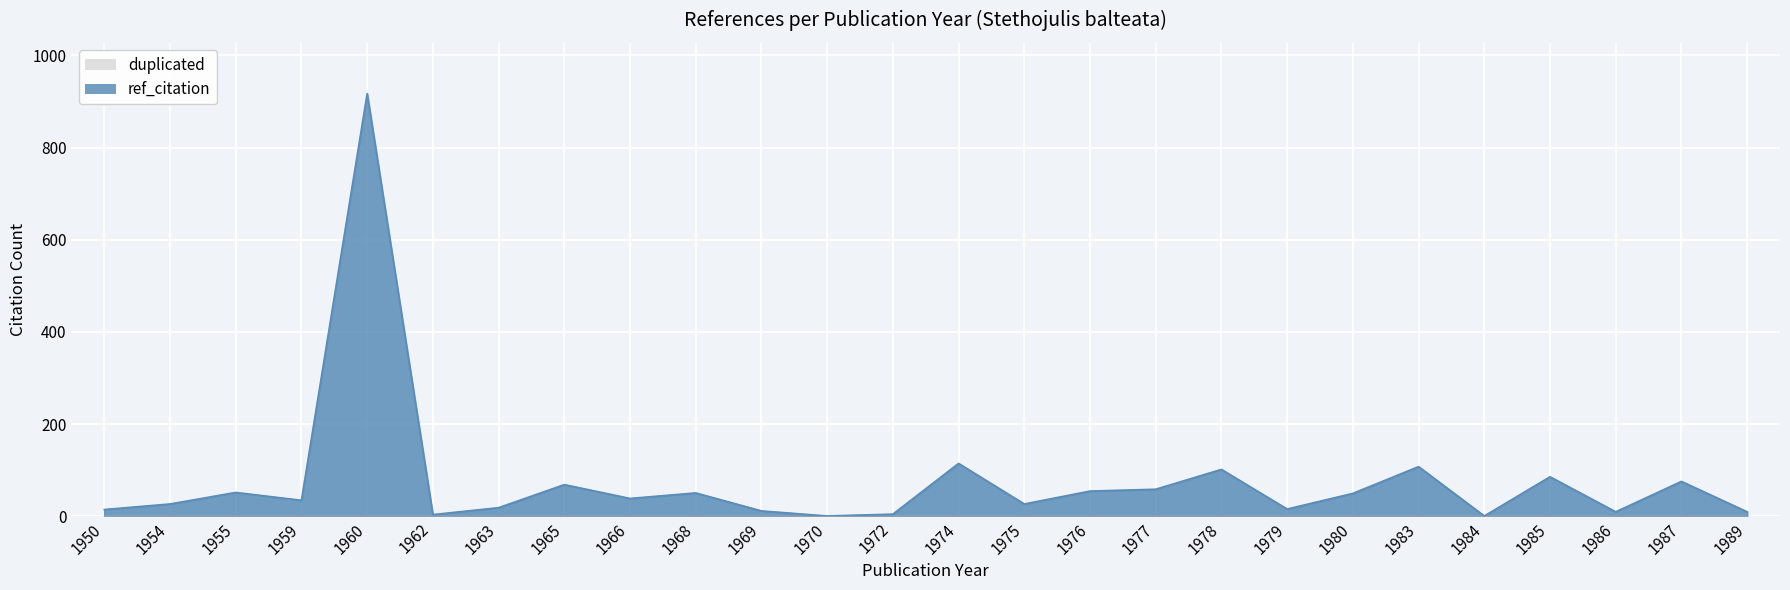

What is the minimum value shown in the chart?

1